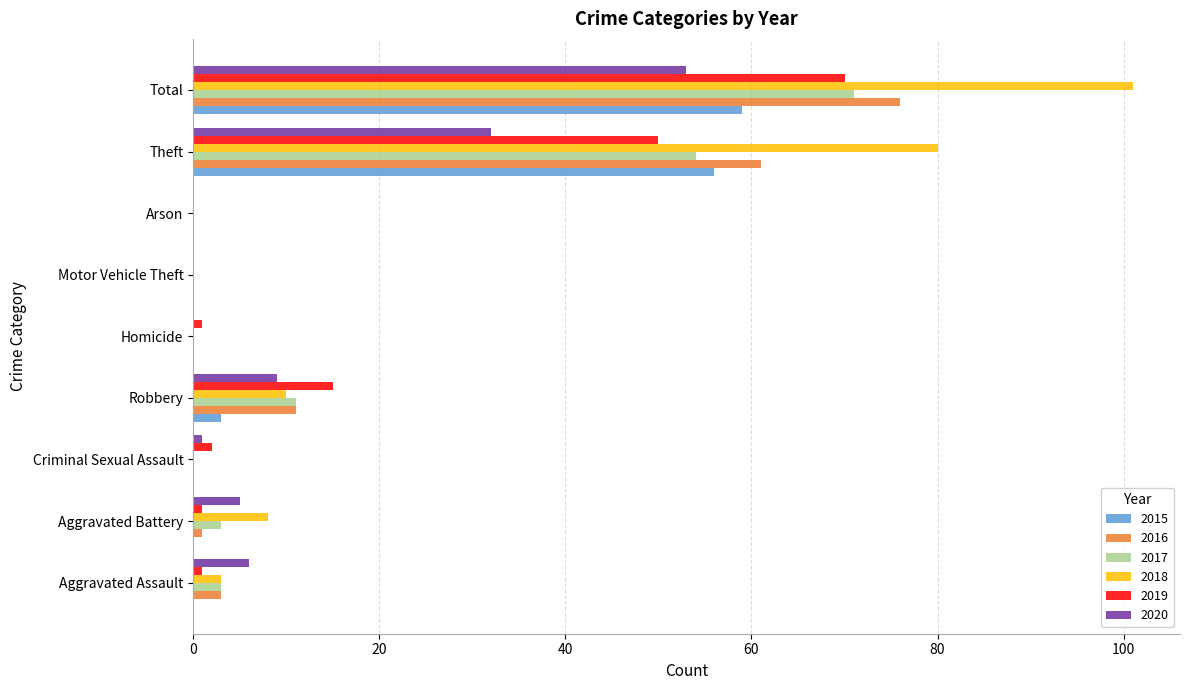

Count the number of categories in the chart.

9